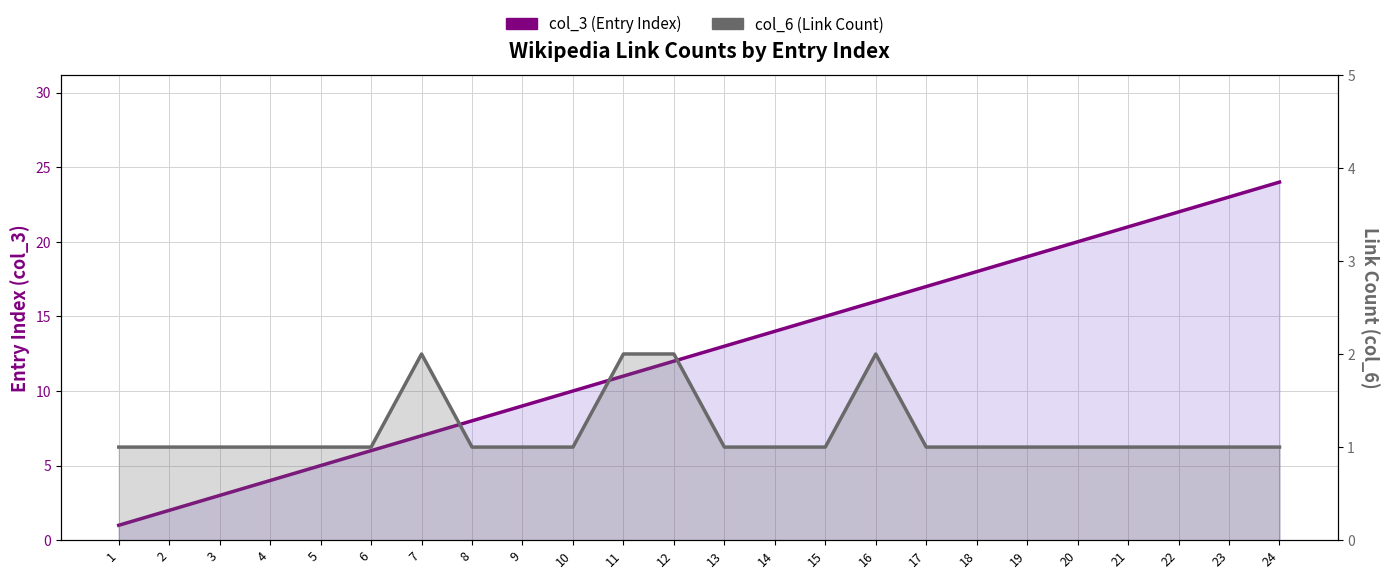

Reading right to left, list all the values displayed in this chart.

col_3 (Entry Index): 24=24	23=23	22=22	21=21	20=20	19=19	18=18	17=17	16=16	15=15	14=14	13=13	12=12	11=11	10=10	9=9	8=8	7=7	6=6	5=5	4=4	3=3	2=2	1=1
col_6 (Link Count): 24=1	23=1	22=1	21=1	20=1	19=1	18=1	17=1	16=2	15=1	14=1	13=1	12=2	11=2	10=1	9=1	8=1	7=2	6=1	5=1	4=1	3=1	2=1	1=1